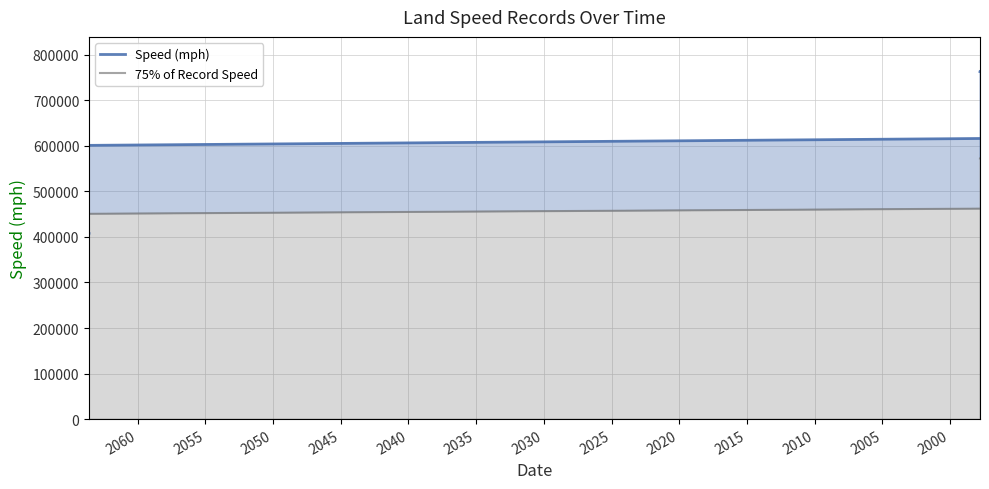

True or false: Speed (mph) and 75% of Record Speed cross at least once.

False